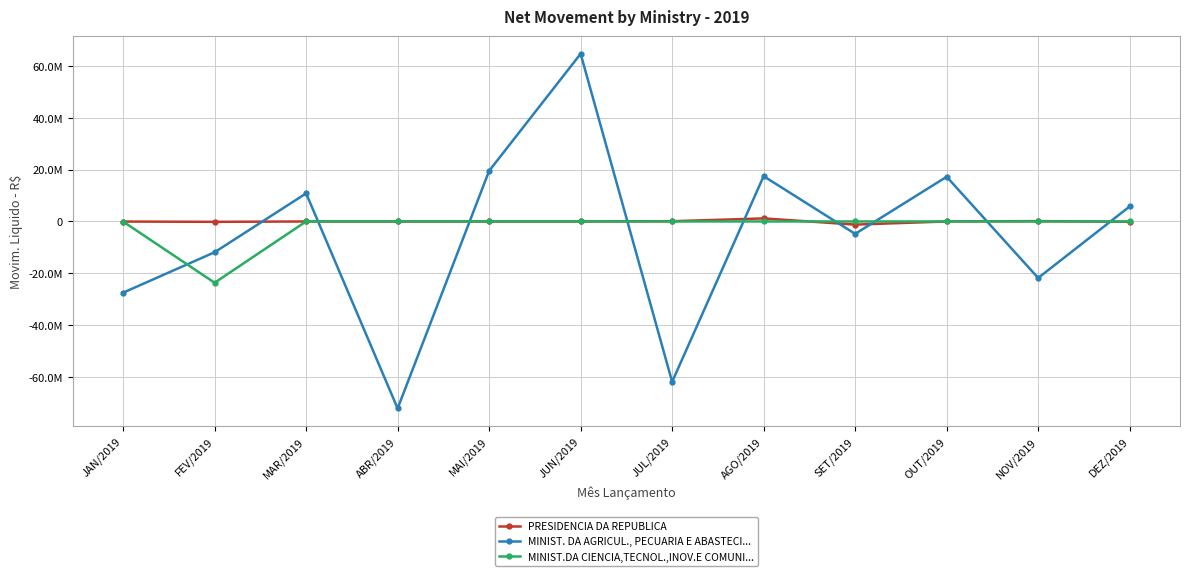

What are all the series names shown in the legend?

PRESIDENCIA DA REPUBLICA, MINIST. DA AGRICUL., PECUARIA E ABASTECI..., MINIST.DA CIENCIA,TECNOL.,INOV.E COMUNI...